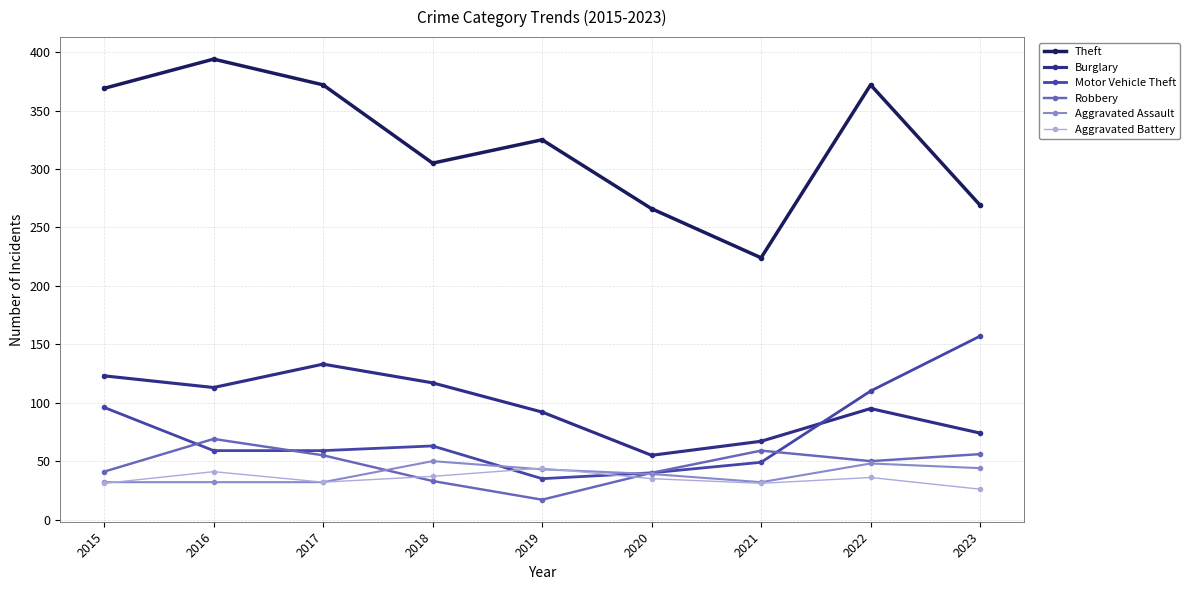

What is the difference between the maximum and minimum values in the Burglary series?

78